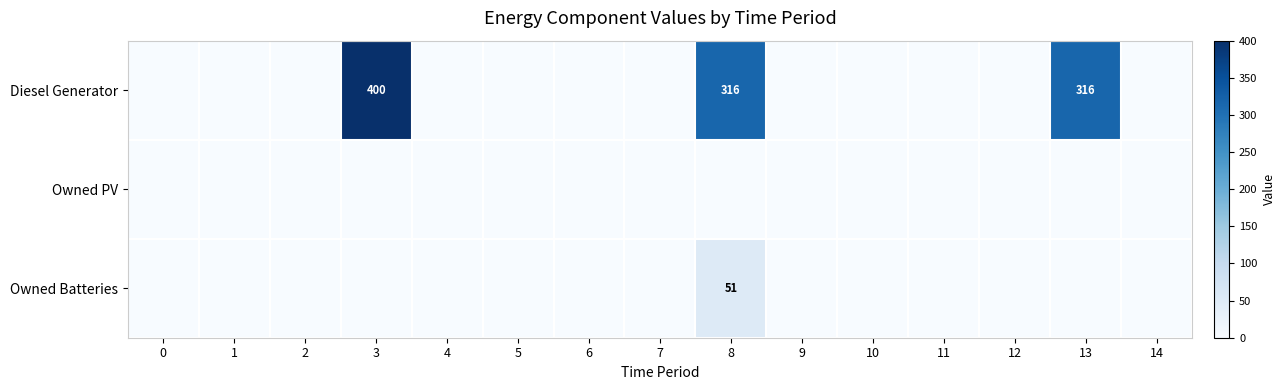

Is it true that Diesel Generator equals 316 at 8?

True